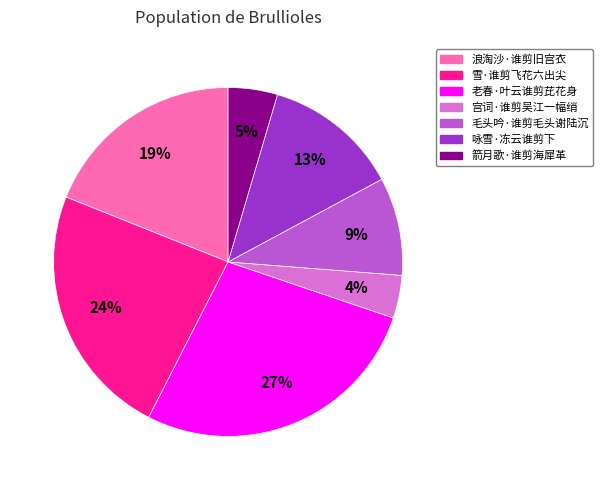

Is 老春·叶云谁剪芘花身 the majority of the pie?

No